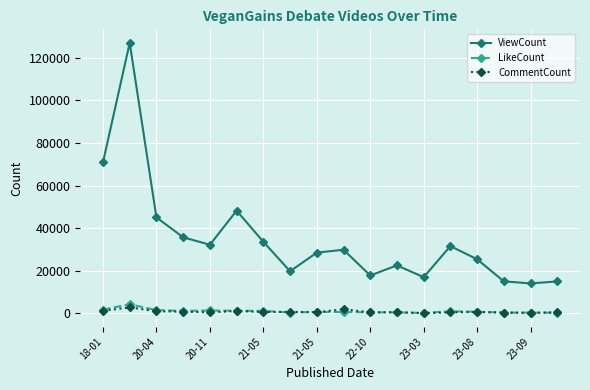

What is the maximum value for ViewCount?

127067